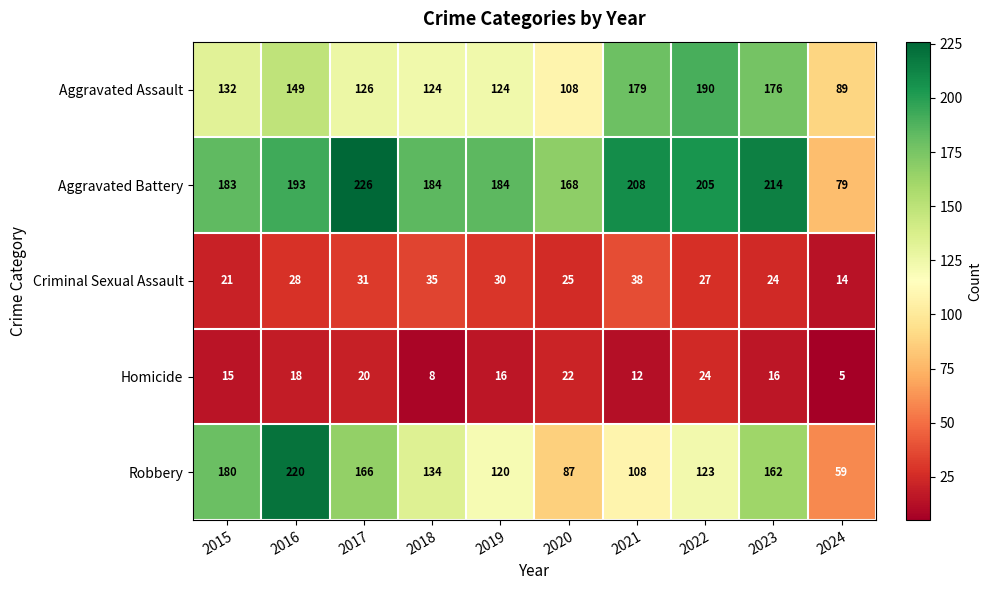

What is the average value of the Robbery series?

136